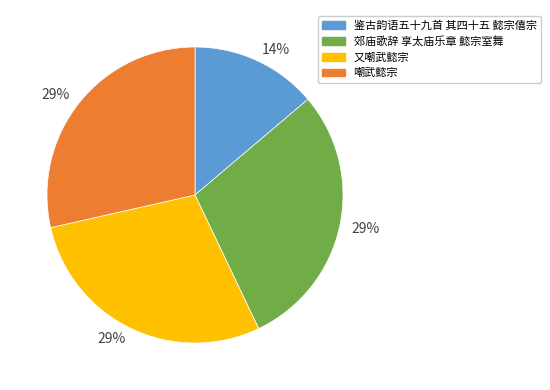

Which category has the smallest portion of the pie?

鉴古韵语五十九首 其四十五 懿宗僖宗